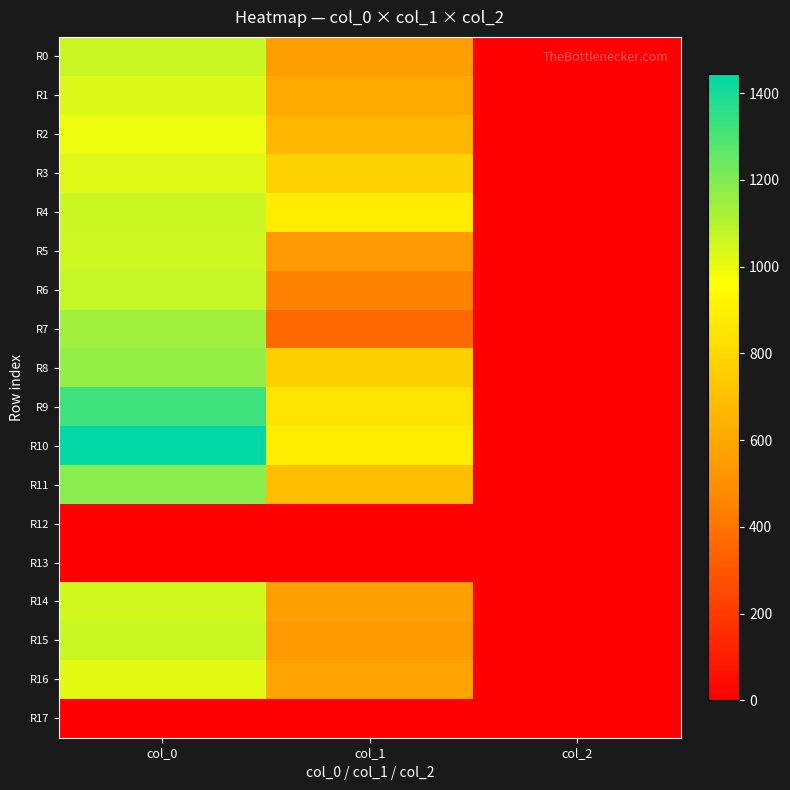

How many data points does each series have?

3